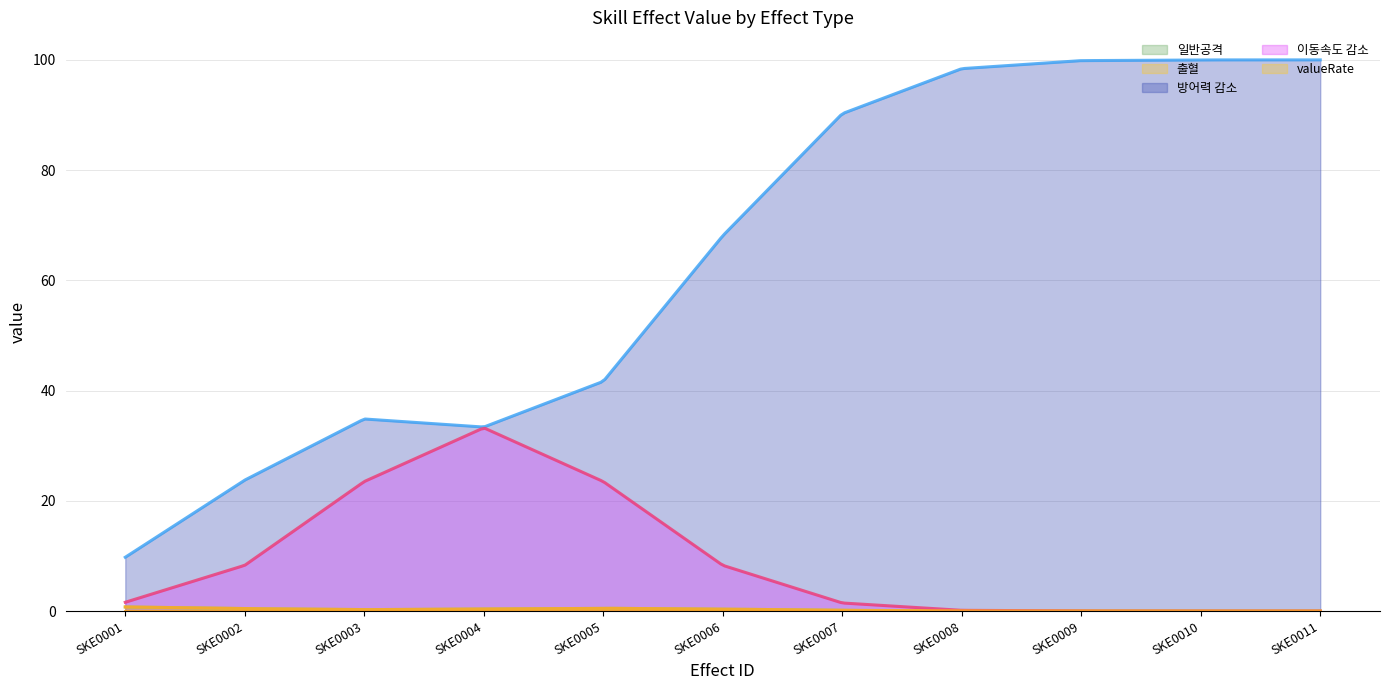

Which series has the largest range (max minus min)?

방어력 감소